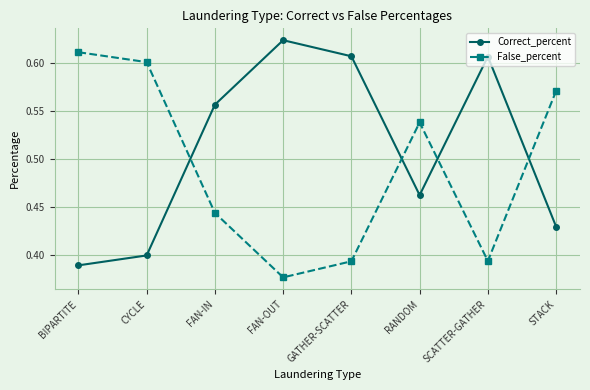

True or false: False_percent has more than 2 points higher than both neighbors.

False